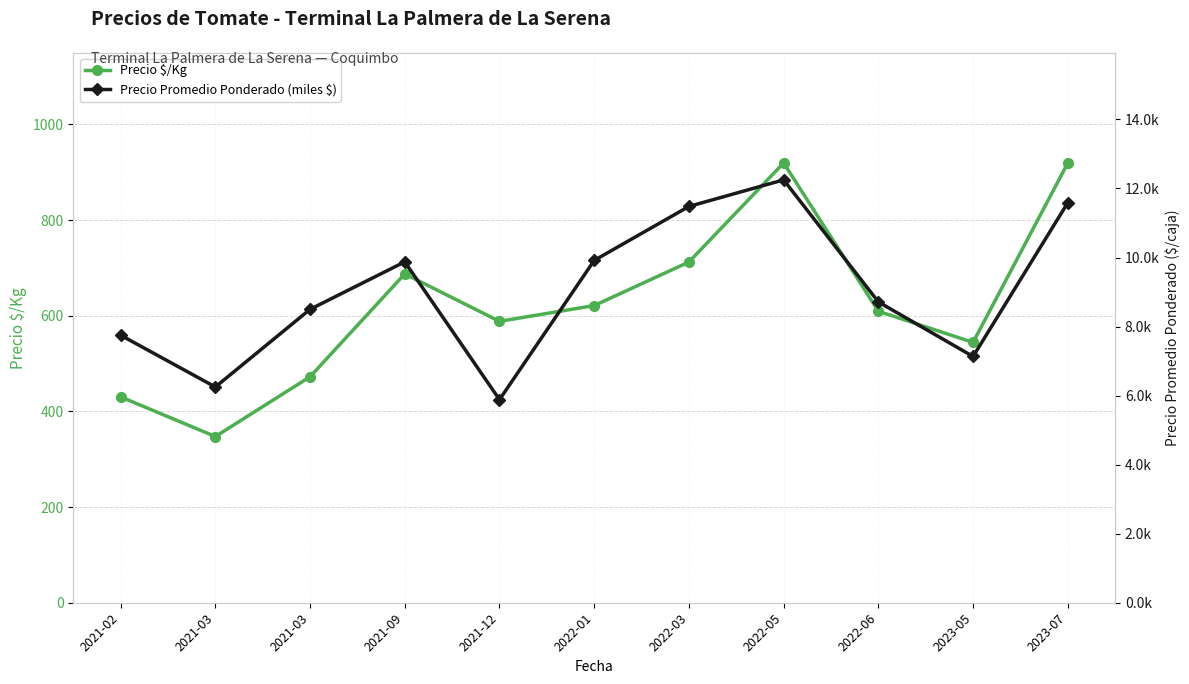

Reading left to right, what are all the values shown in this chart?

Precio $/Kg: 430.4	347.5	472.5	687.5	588.3	621.3	712.4	919.5	609.4	544.3	919.2
Precio Promedio Ponderado (miles $): 7.8	6.2	8.5	9.9	5.9	9.9	11.5	12.2	8.7	7.1	11.6